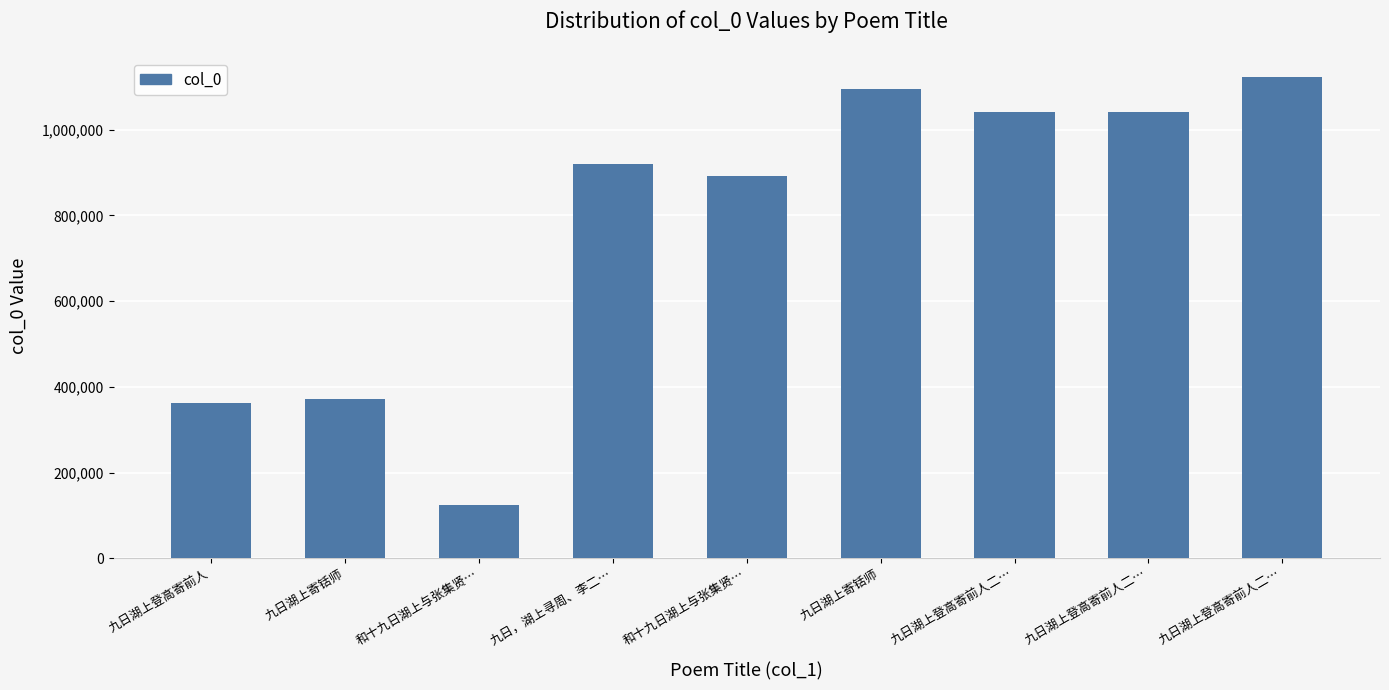

What is the label of the 5th bar from the left?

和十九日湖上与张集贤…